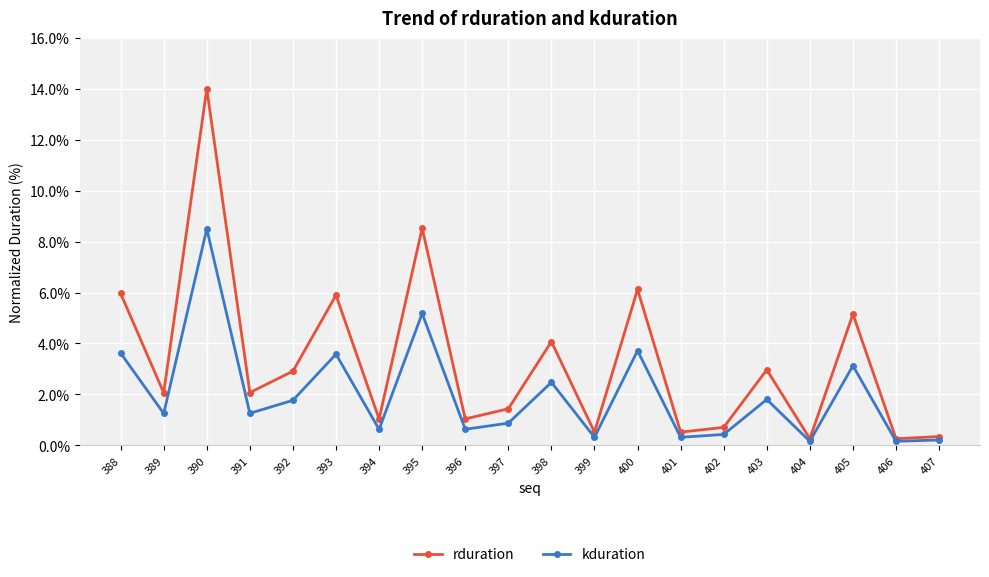

What is the value of the kduration point at the 18th from the left?

3.1